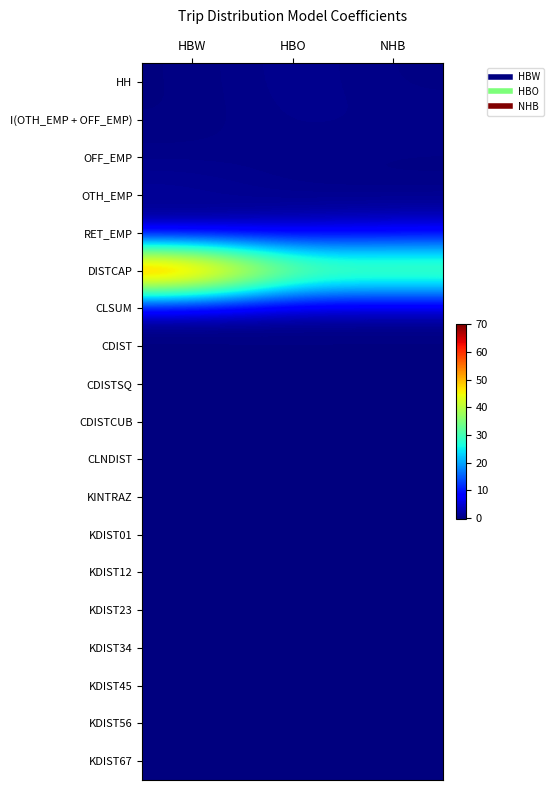

Which series has the largest total across all categories?

DISTCAP